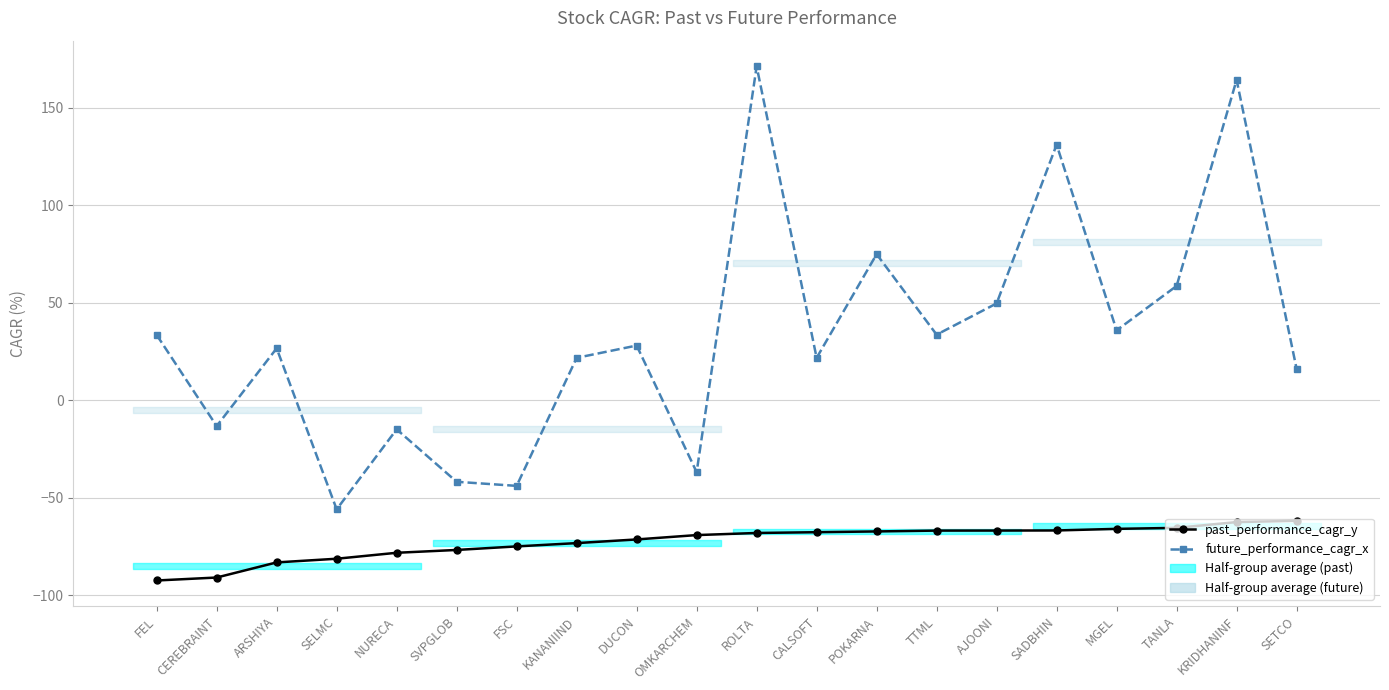

The past_performance_cagr_y series shows -67.6 at CALSOFT. True or false?

True